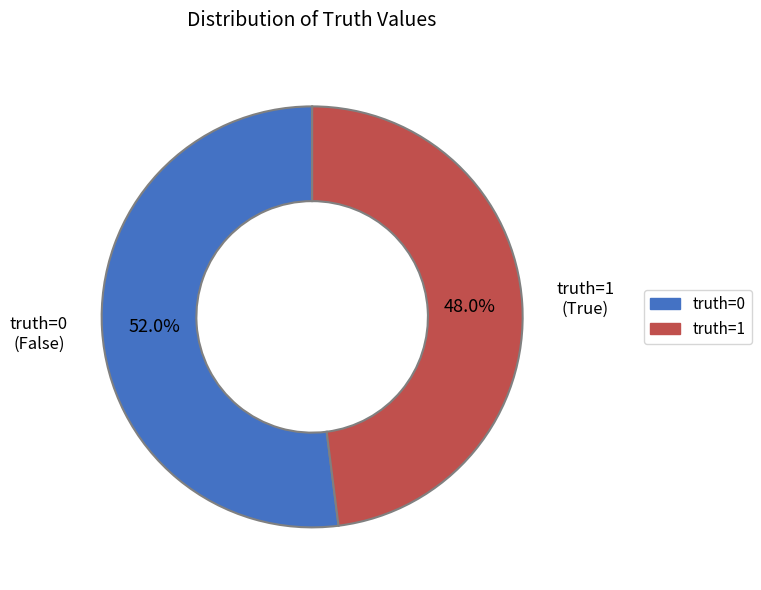

What is the ratio of the value at truth=0 to the value at truth=1?

1.1